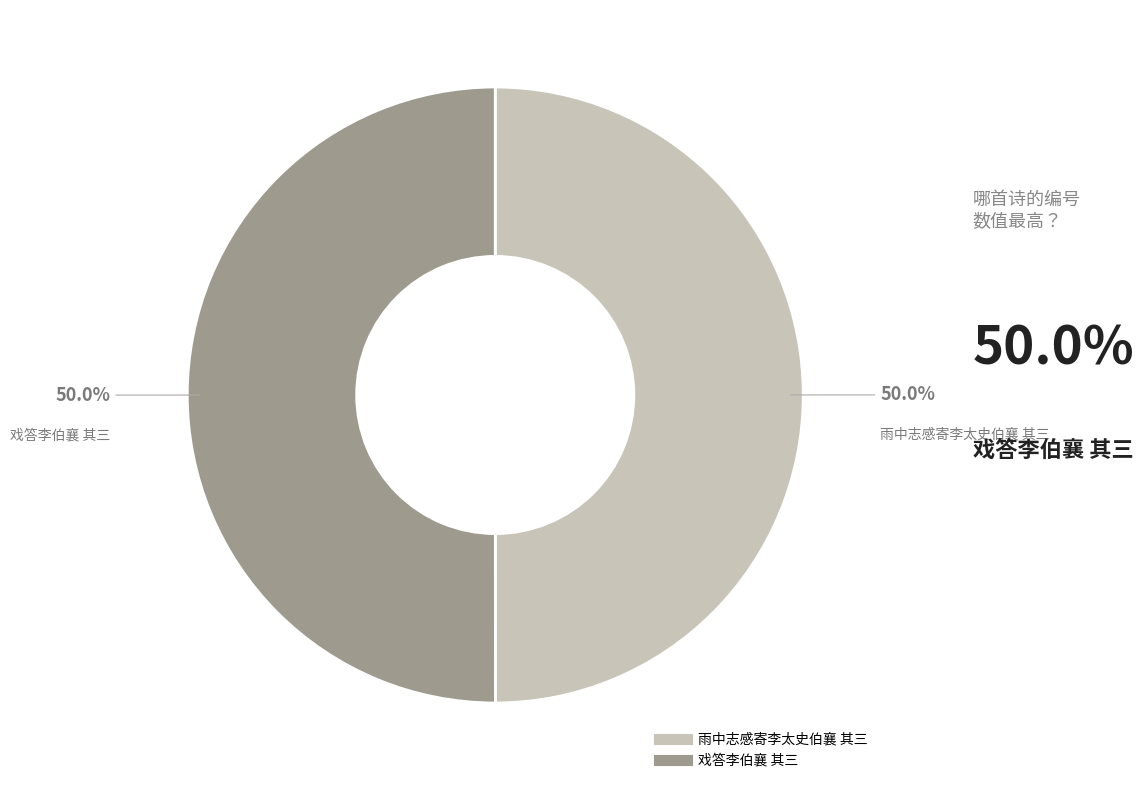

Approximately how many times larger is the value at 戏答李伯襄 其三 compared to 雨中志感寄李太史伯襄 其三?

1.0